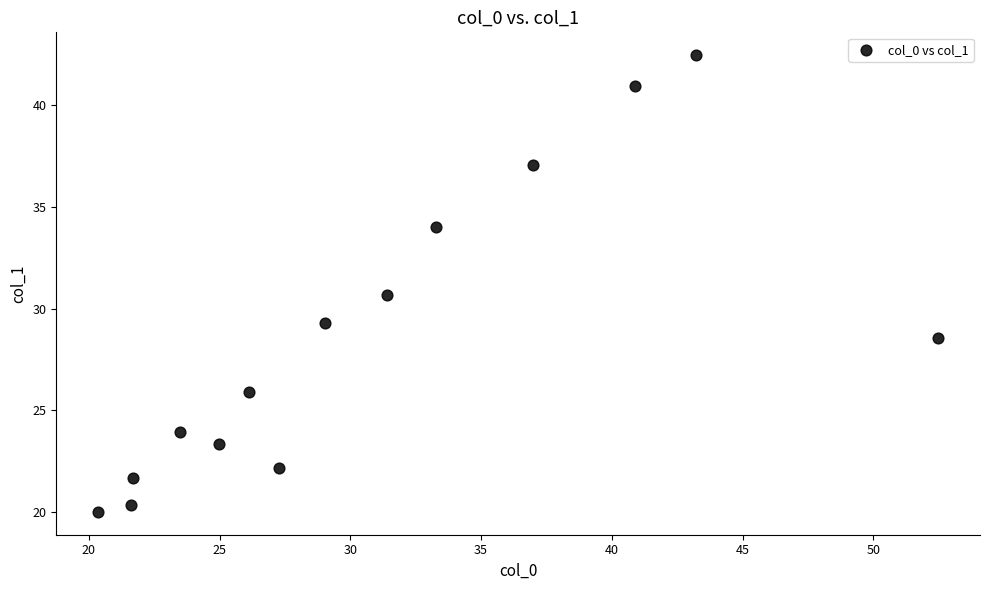

What Y value in the scatter plot is closest to 31?

30.7